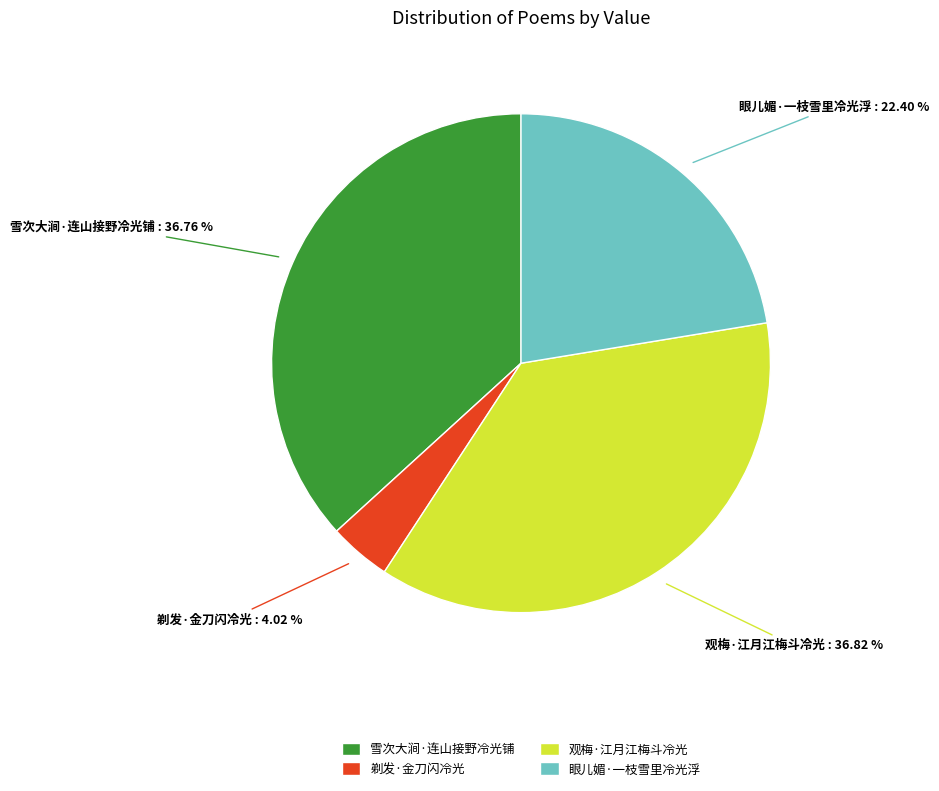

How many slices are in this pie chart?

4